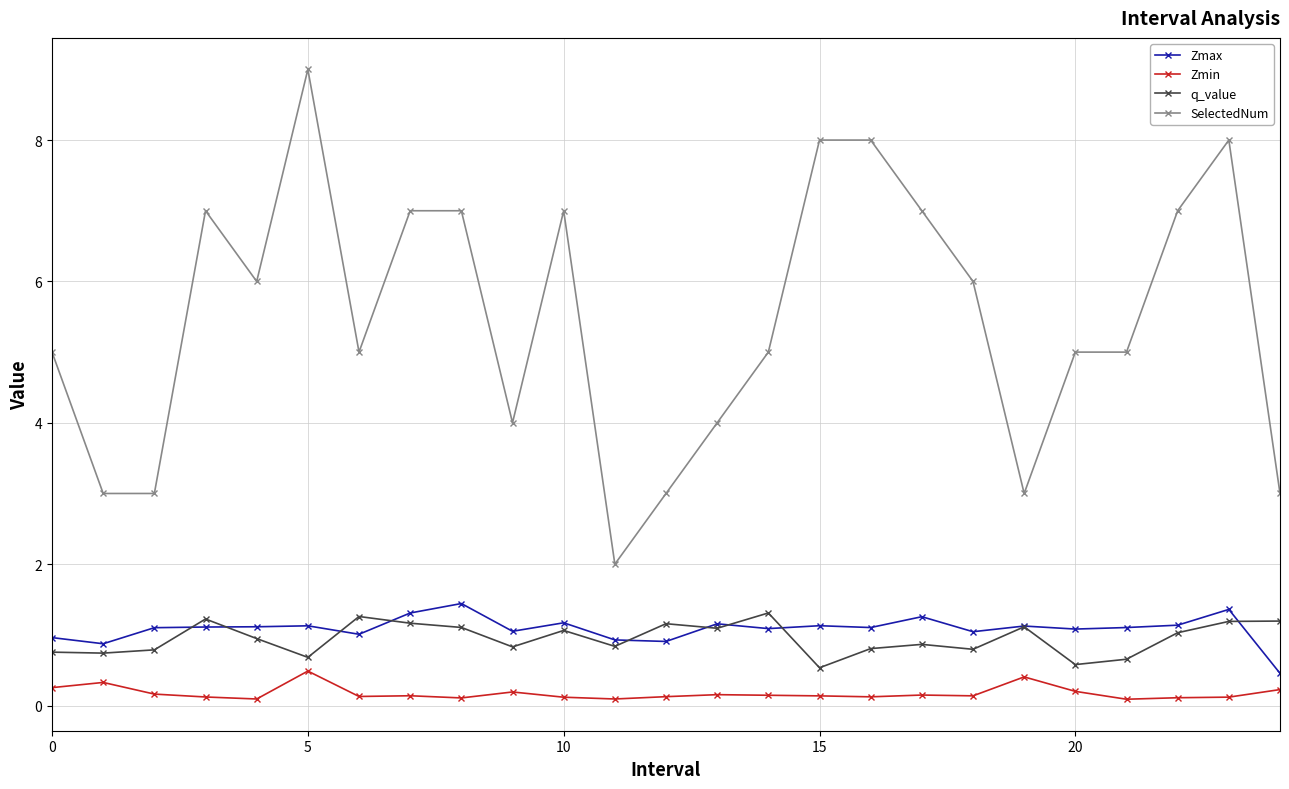

True or false: Zmax and SelectedNum cross at least once.

False